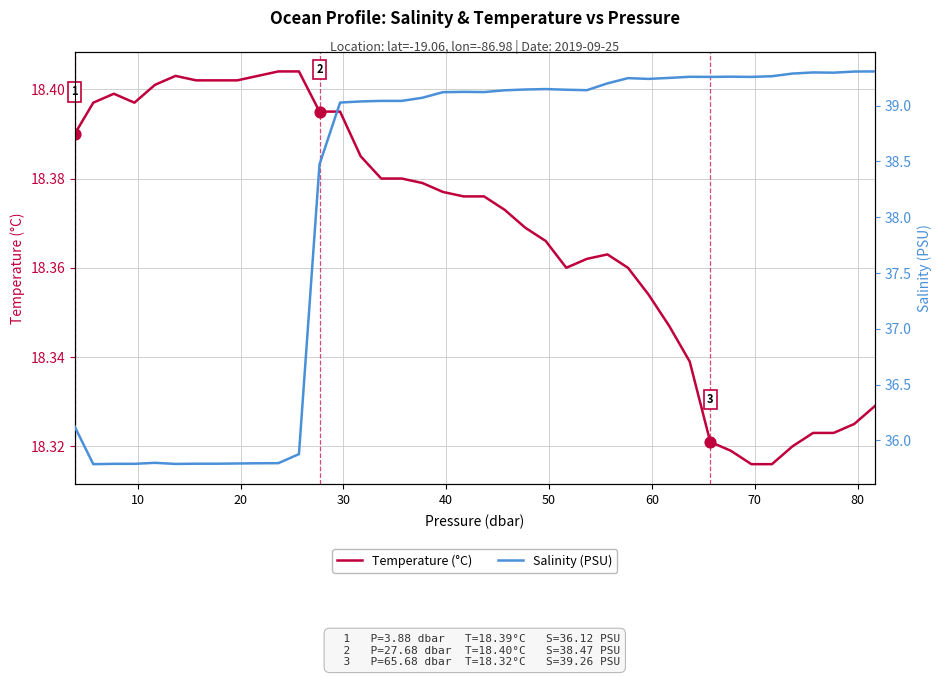

Which series has the largest total across all categories?

Salinity (PSU)